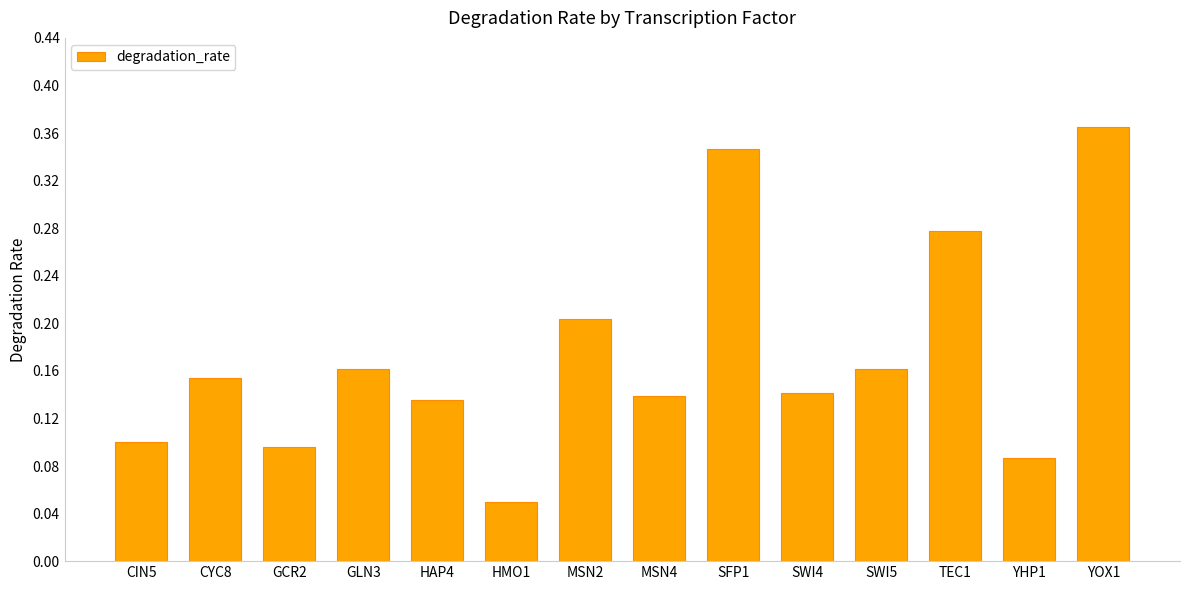

What is the sum of all values?

2.4